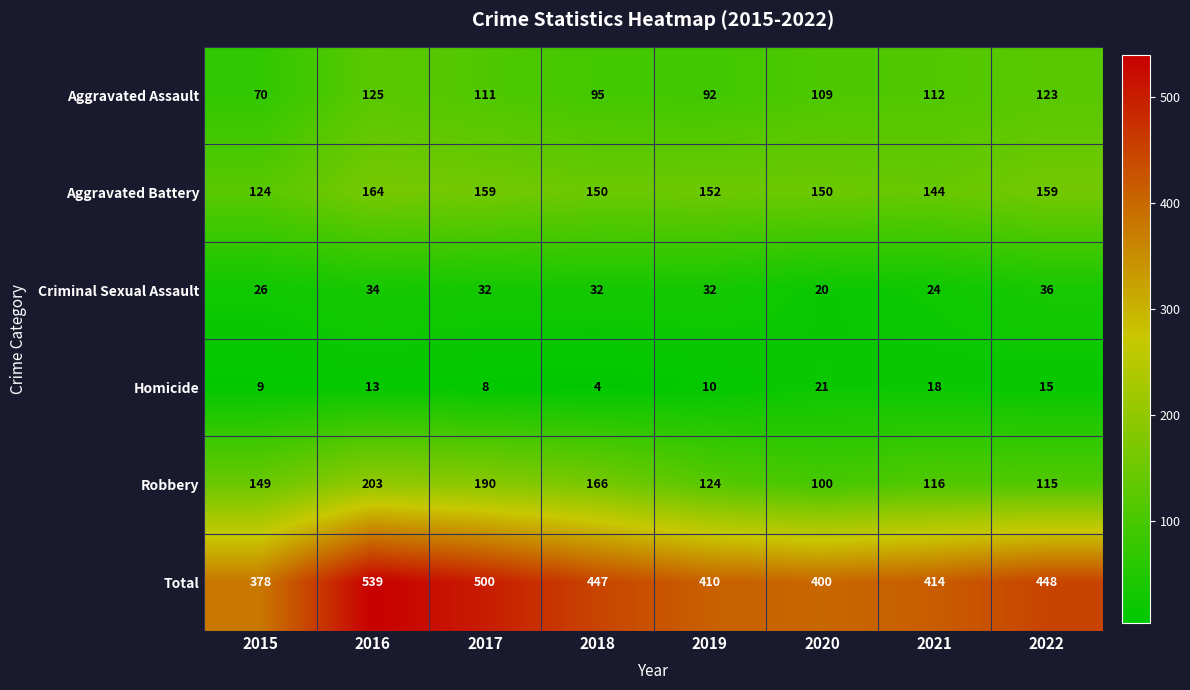

The value of Total at 2019 is 672. True or false?

False